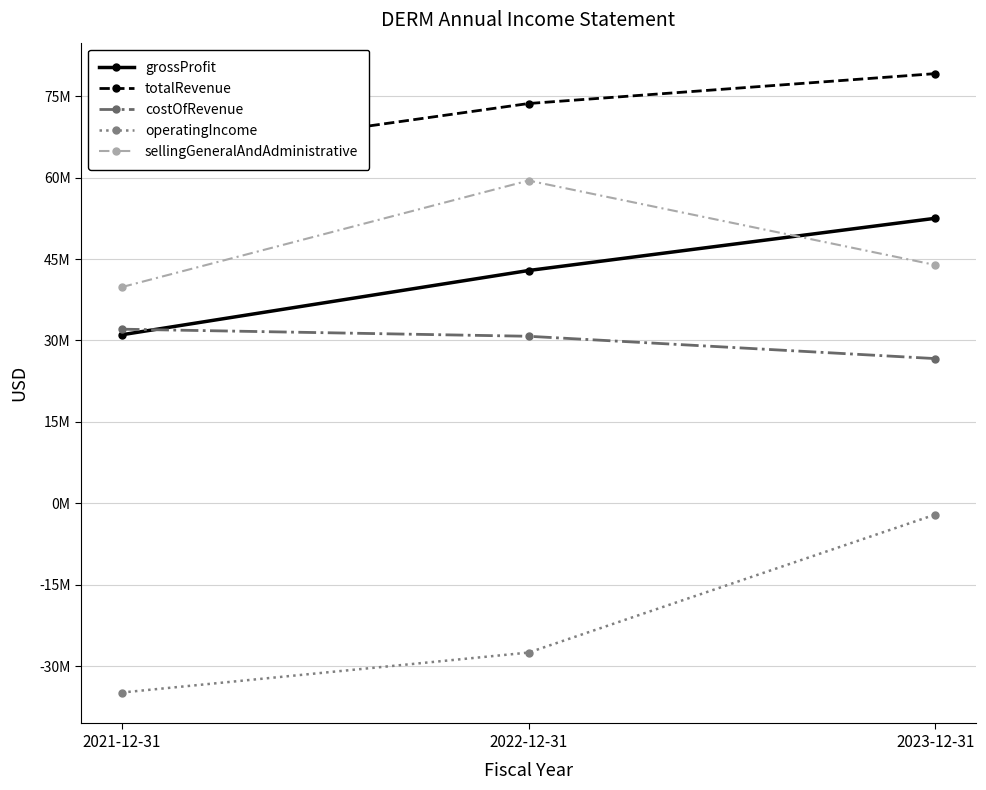

Which series has the largest total across all categories?

totalRevenue